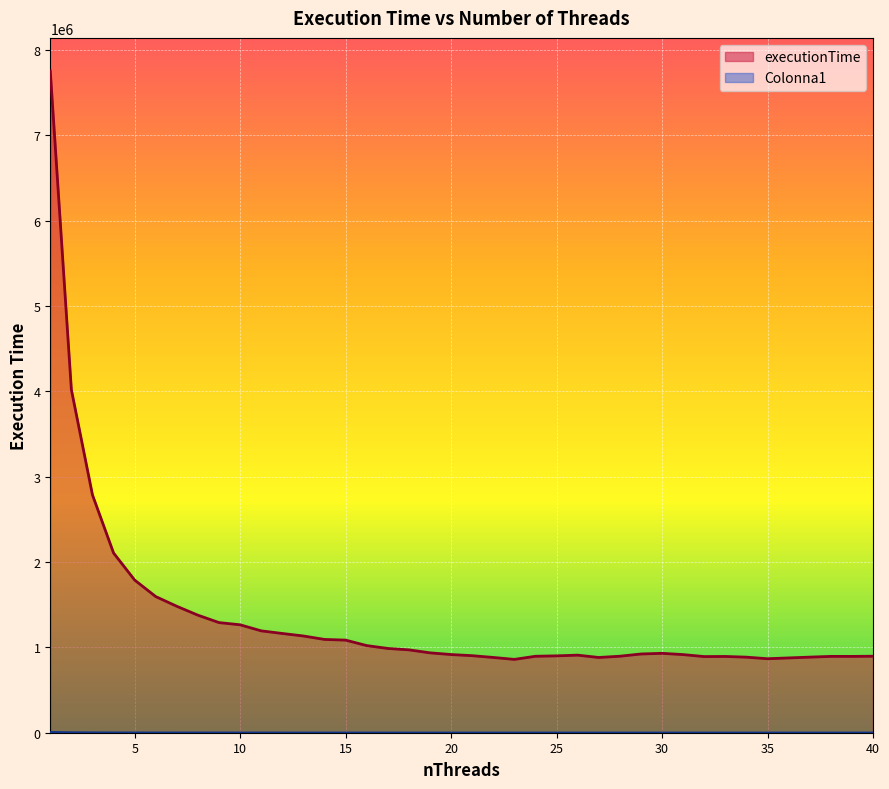

Reading left to right, what are all the values shown in this chart?

executionTime: 7755582.0	4020524.0	2787051.0	2106466.0	1789083.0	1595509.0	1481640.0	1377483.0	1290778.0	1264893.0	1193856.0	1163054.0	1133766.0	1093268.0	1085242.0	1021202.0	987605.0	971266.0	936225.0	916253.0	902957.0	882203.0	859394.0	896065.0	900821.0	909169.0	881854.0	896529.0	922806.0	930553.0	915673.0	892458.0	893783.0	885604.0	867232.0	876654.0	886011.0	894579.0	894400.0	896666.0
Colonna1: 7755.6	4020.5	2787.1	2106.5	1789.1	1595.5	1481.6	1377.5	1290.8	1264.9	1193.9	1163.1	1133.8	1093.3	1085.2	1021.2	987.6	971.3	936.2	916.3	903.0	882.2	859.4	896.1	900.8	909.2	881.9	896.5	922.8	930.6	915.7	892.5	893.8	885.6	867.2	876.7	886.0	894.6	894.4	896.7